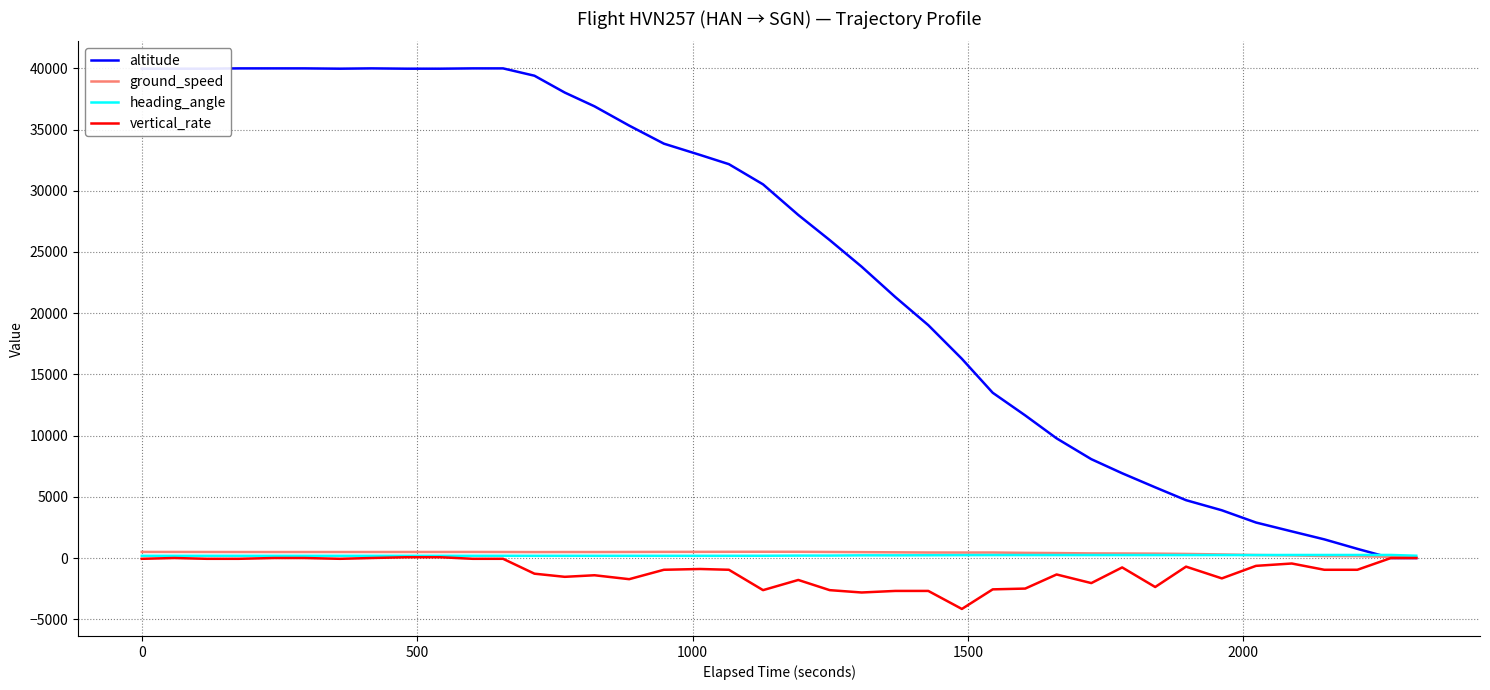

What is the smallest value displayed?

-4160